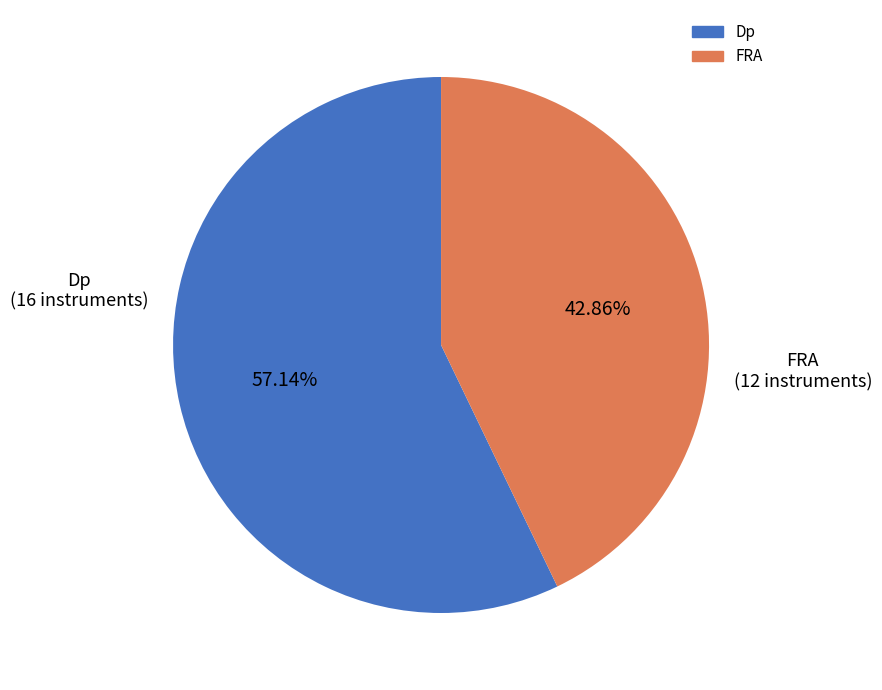

Which has a higher value, Dp or FRA?

Dp